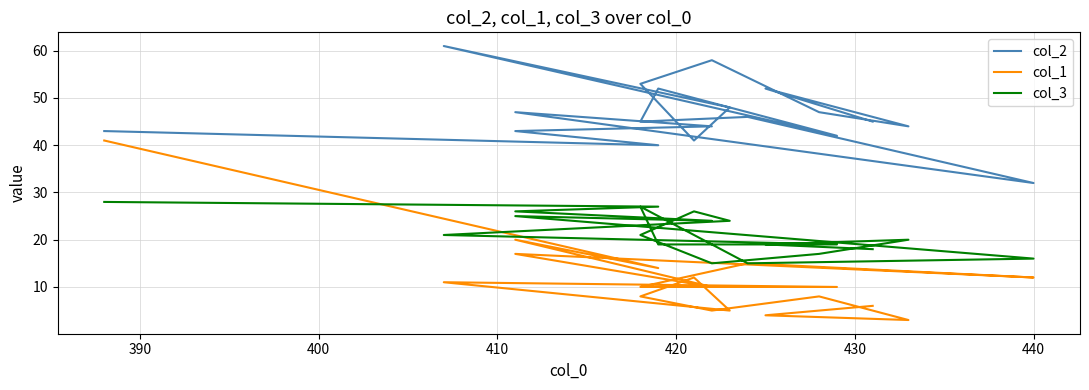

What is the sum of all col_2 values?

883